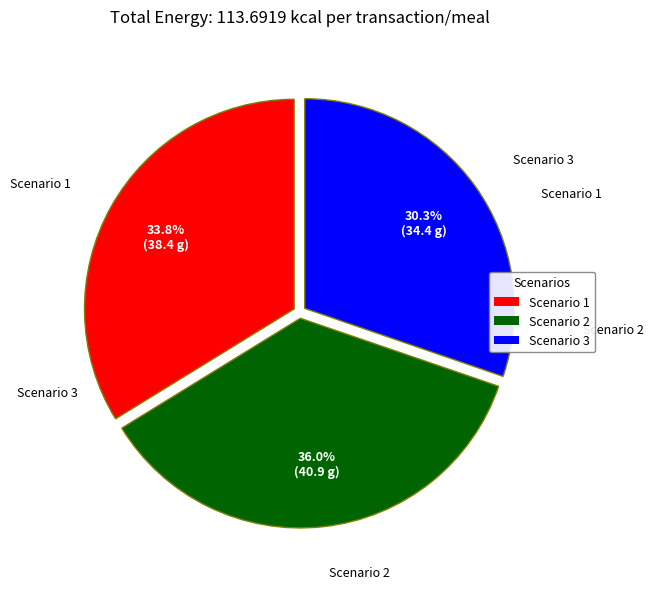

How much of the chart is everything except Scenario 2?

64.0%